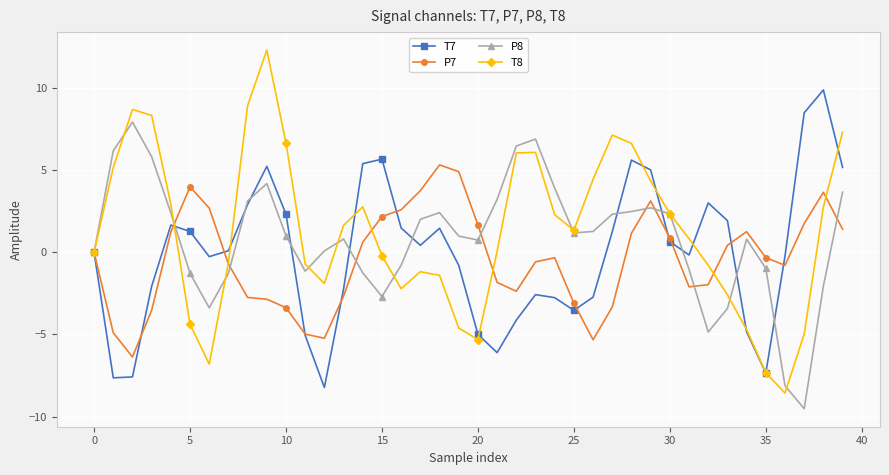

What is the value of the P8 point at the 3rd from the left?

7.9